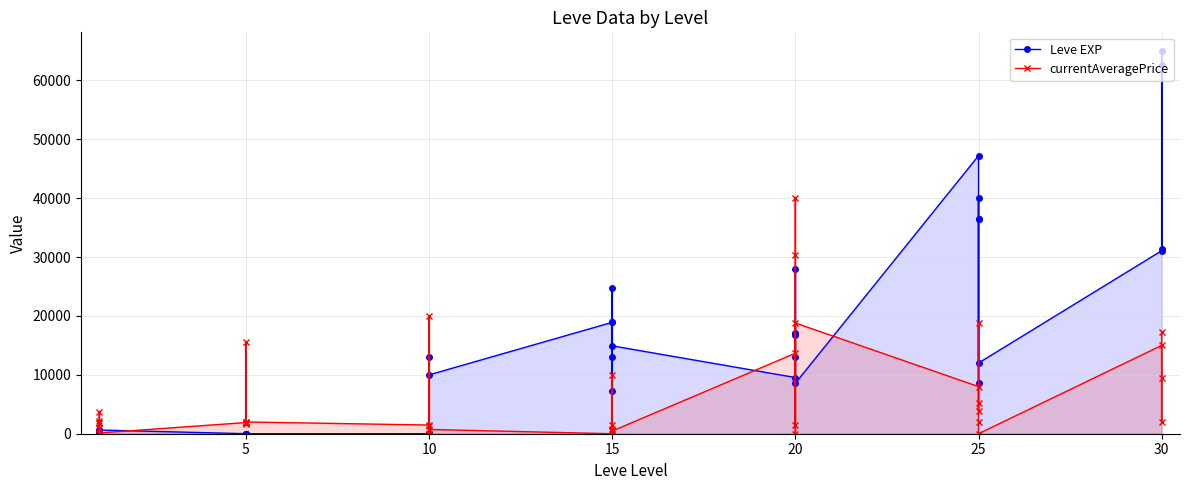

True or false: Leve EXP and currentAveragePrice cross at least once.

True